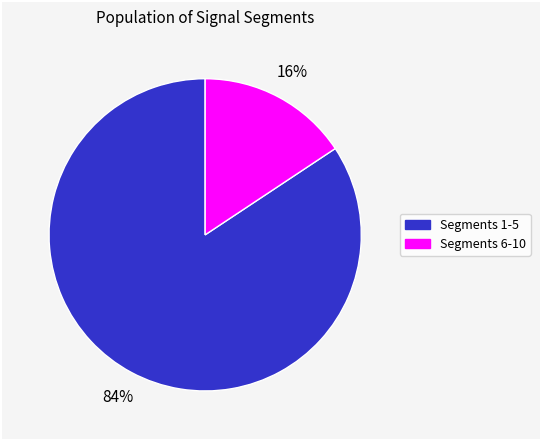

Does any single category account for the majority?

Yes